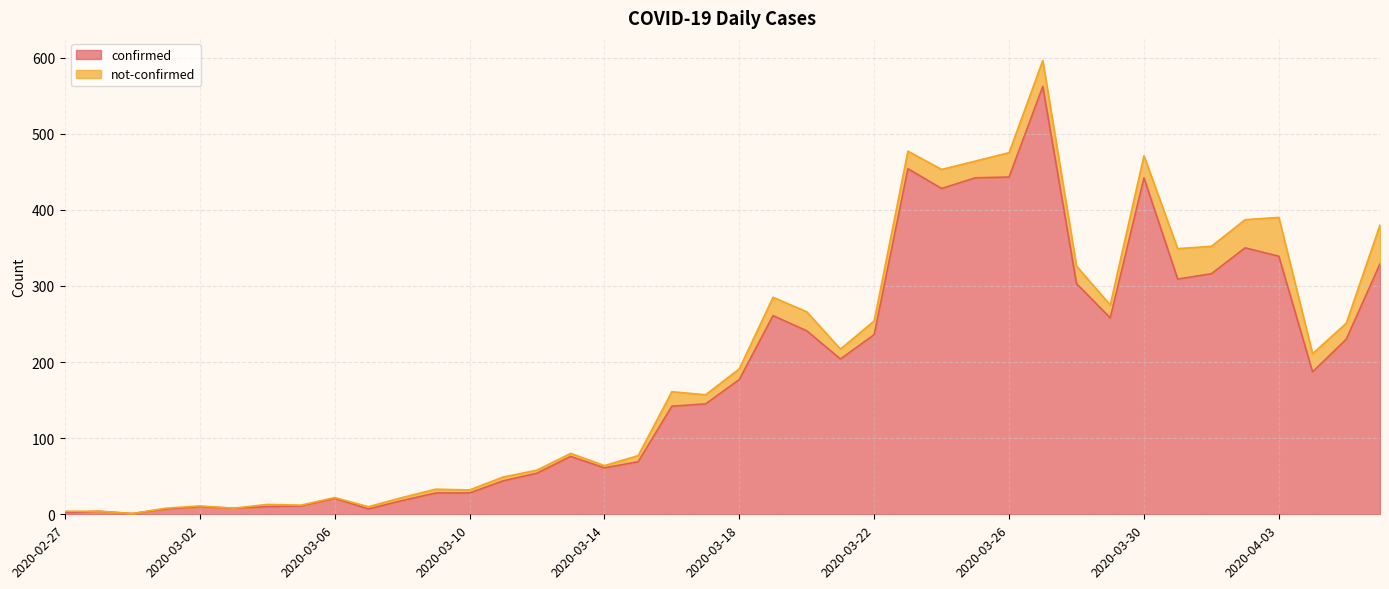

At which category does the data reach its first local valley?

2020-02-29